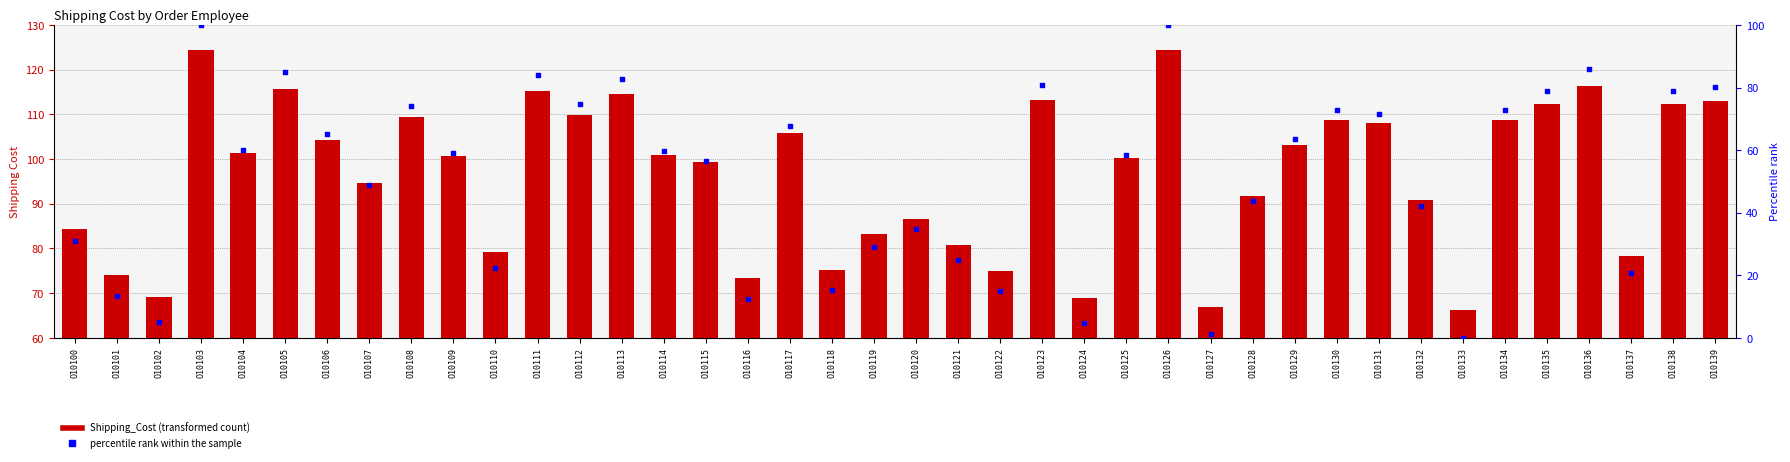

What are all the series names shown in the legend?

Shipping_Cost, percentile rank within the sample